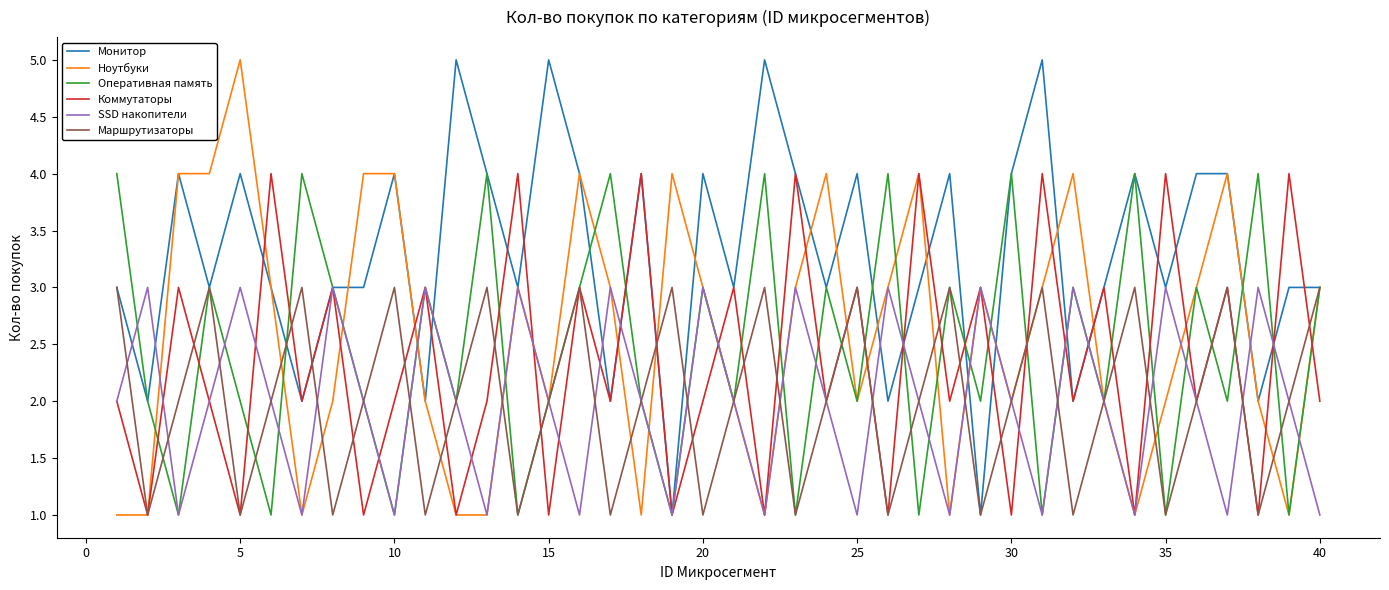

What is the highest value of the Ноутбуки series?

5